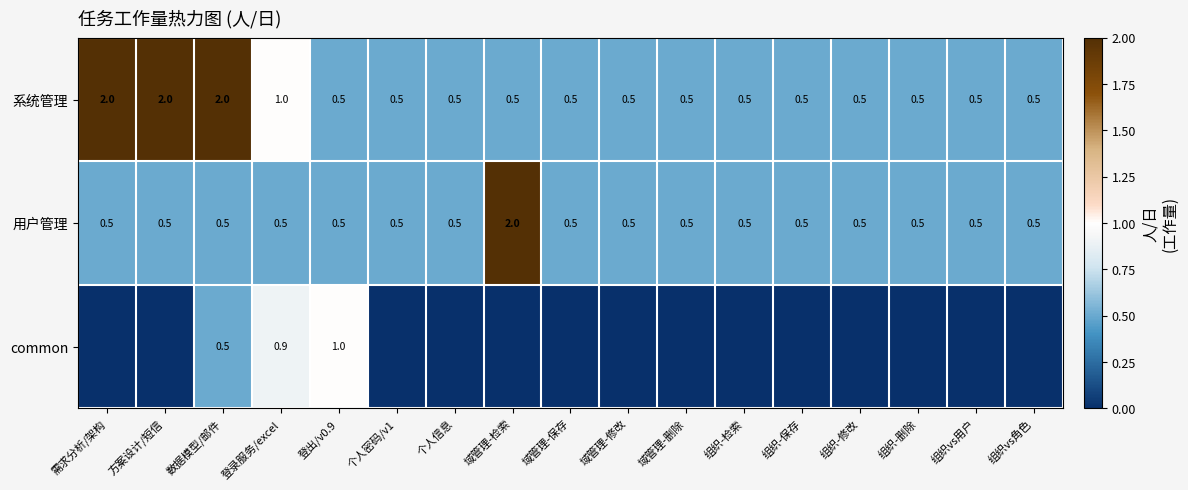

What is the spread (max minus min) of values at 个人信息?

0.5